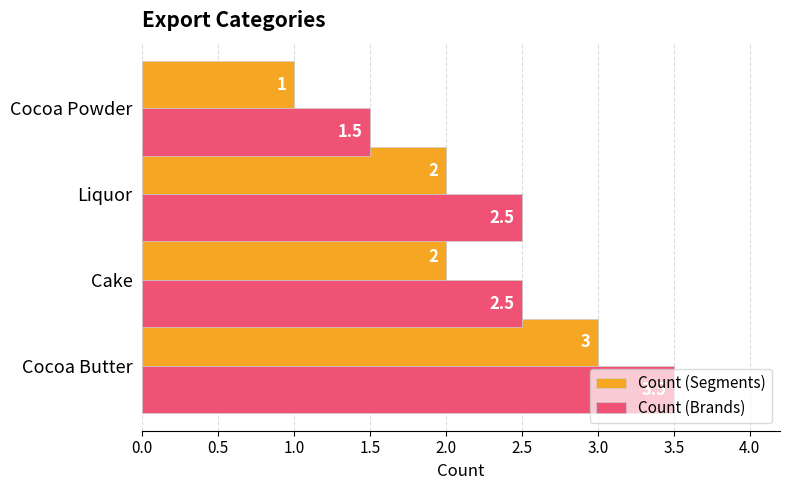

List the series in order of their overall mean, highest first.

Count (Brands), Count (Segments)